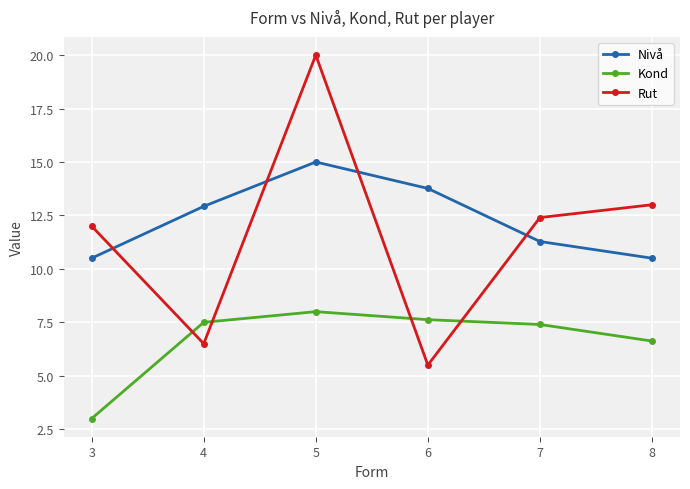

Is it true that Rut equals 7.7 at 6?

False